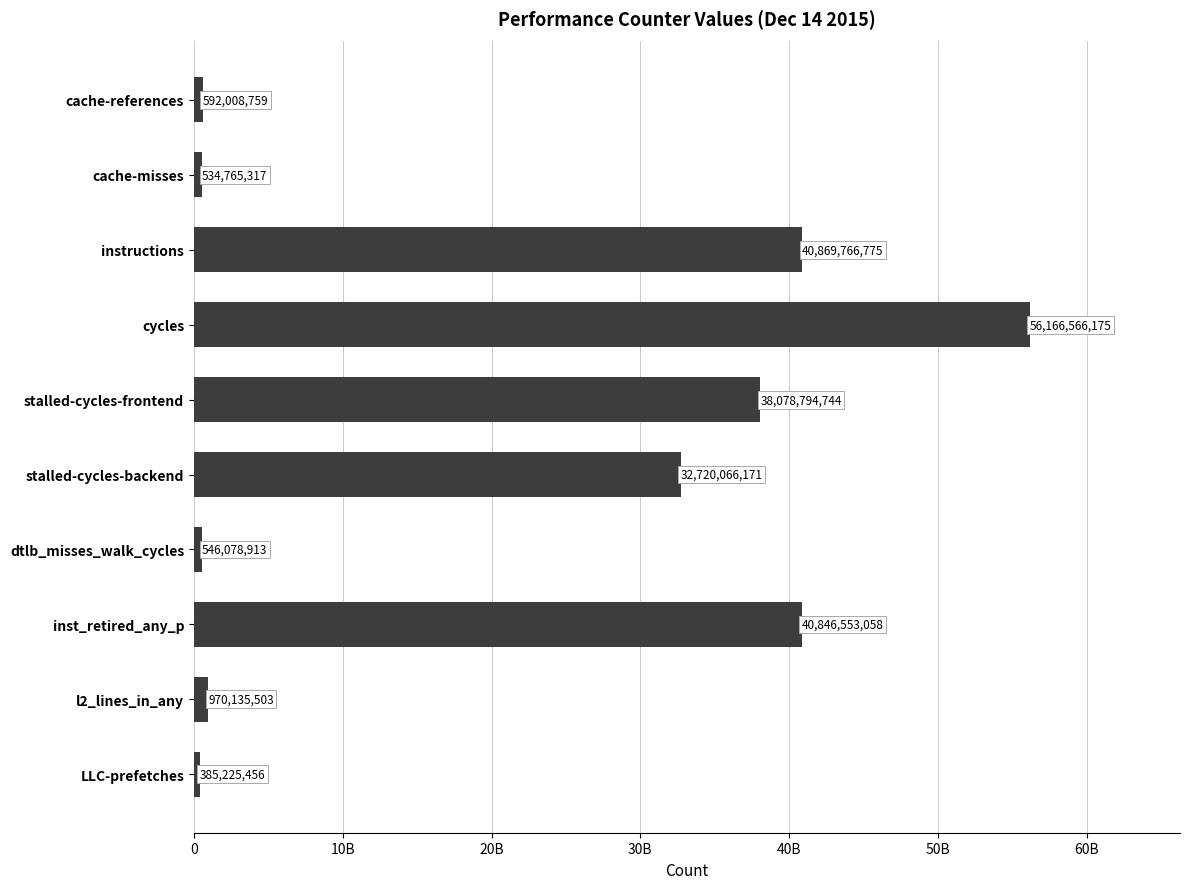

Rank the categories by value from highest to lowest.

cycles, instructions, inst_retired_any_p, stalled-cycles-frontend, stalled-cycles-backend, l2_lines_in_any, cache-references, dtlb_misses_walk_cycles, cache-misses, LLC-prefetches